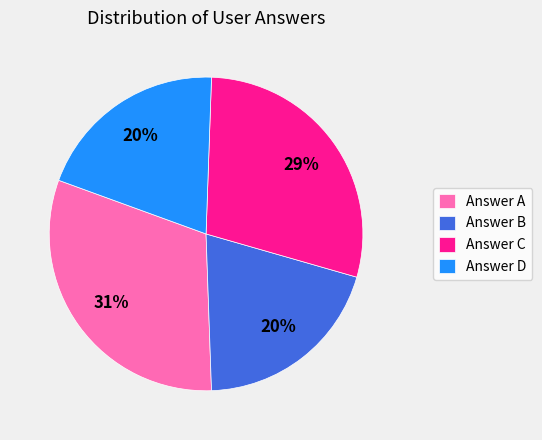

What percentage is the Answer D slice, to the nearest percent?

20%